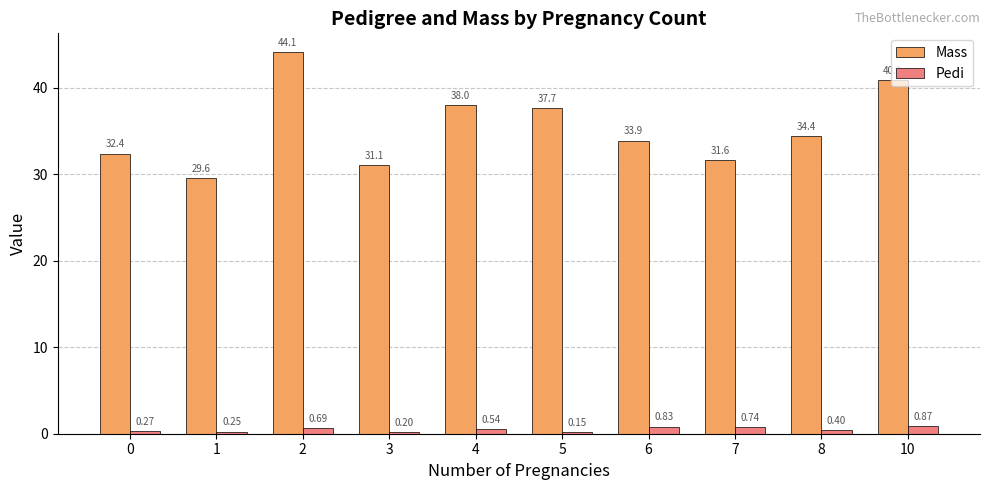

What is the difference between the second highest and minimum values in the Mass series?

11.3